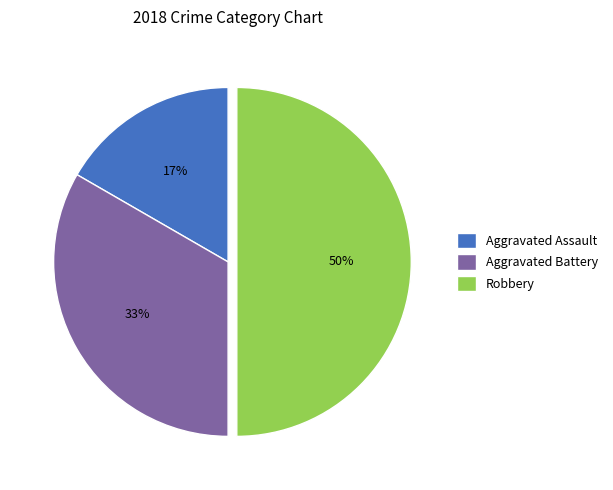

How many segments does this pie chart have?

3